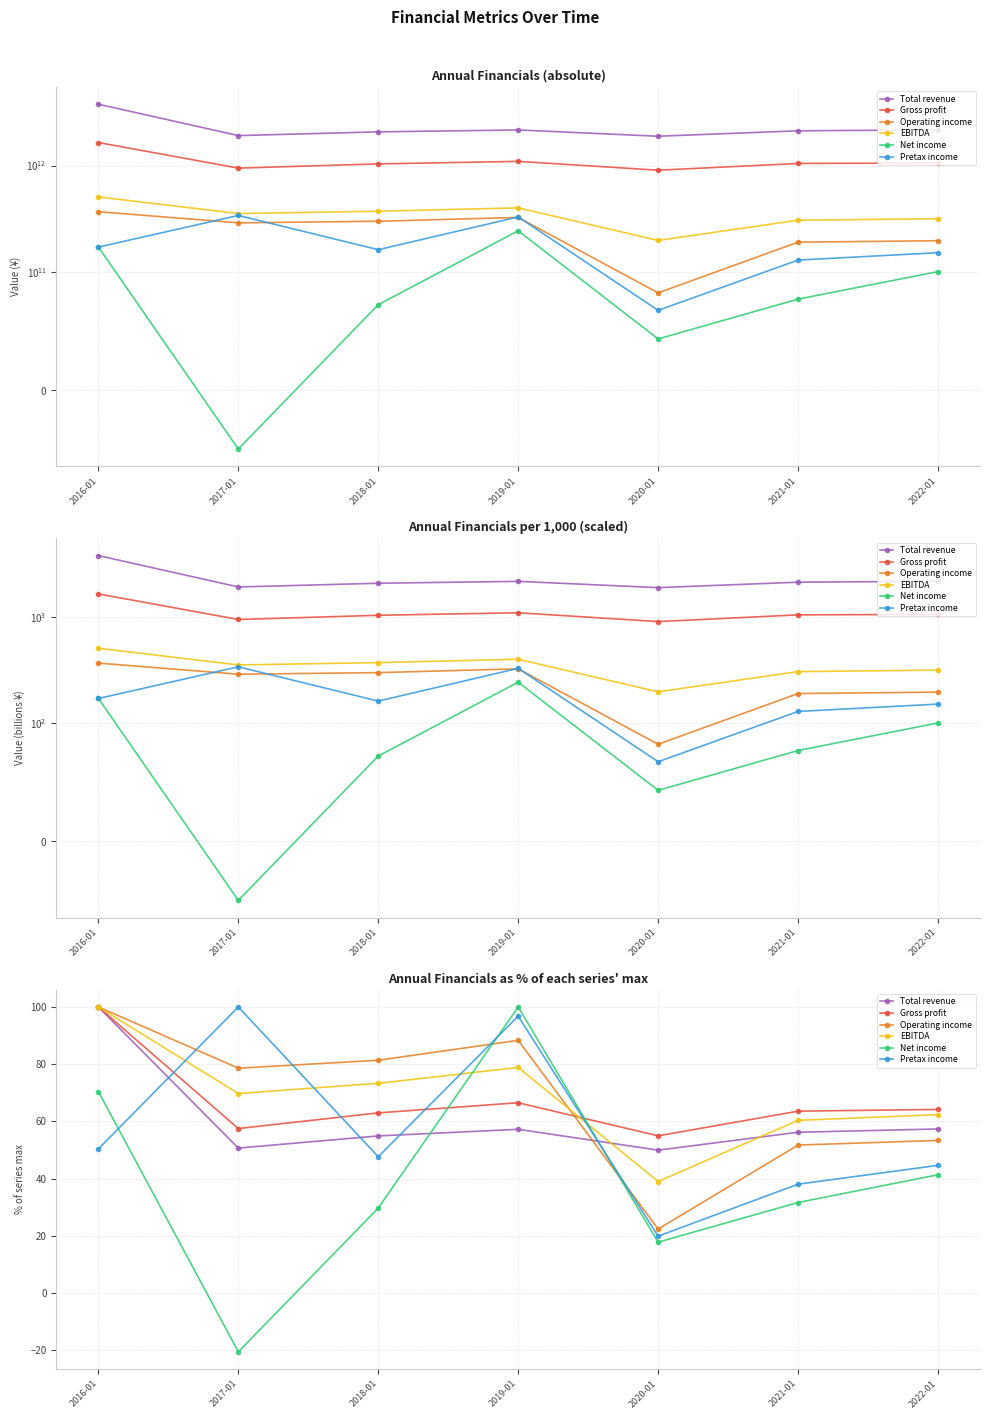

Is this an area chart (filled region under the line)?

No